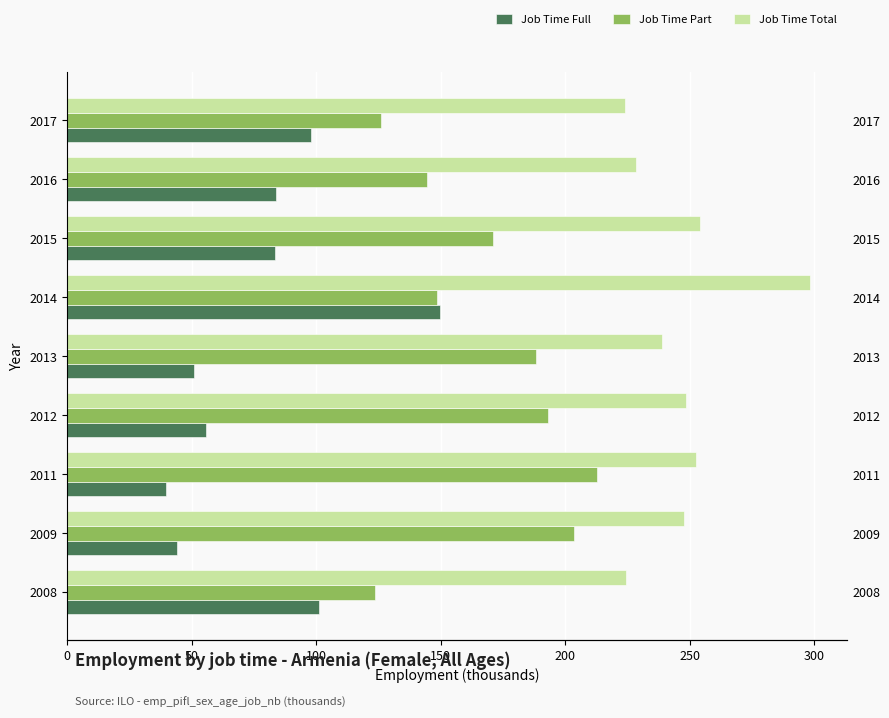

What is the average value of the Job Time Full series?

78.4